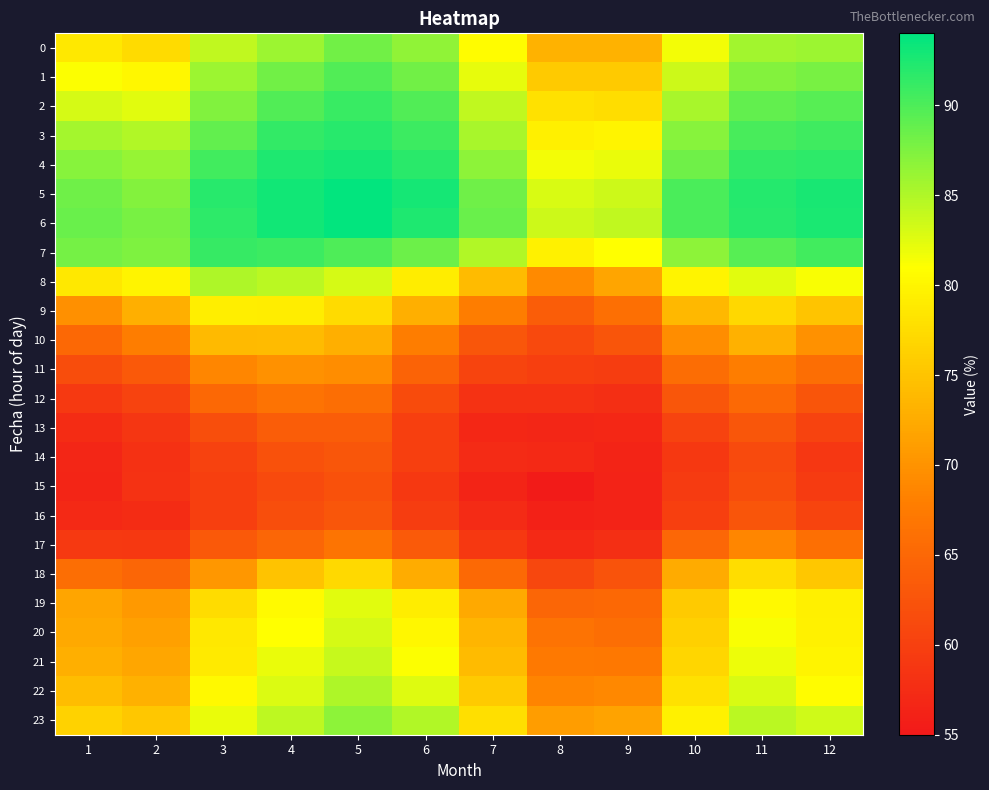

Which series has the largest total across all categories?

6